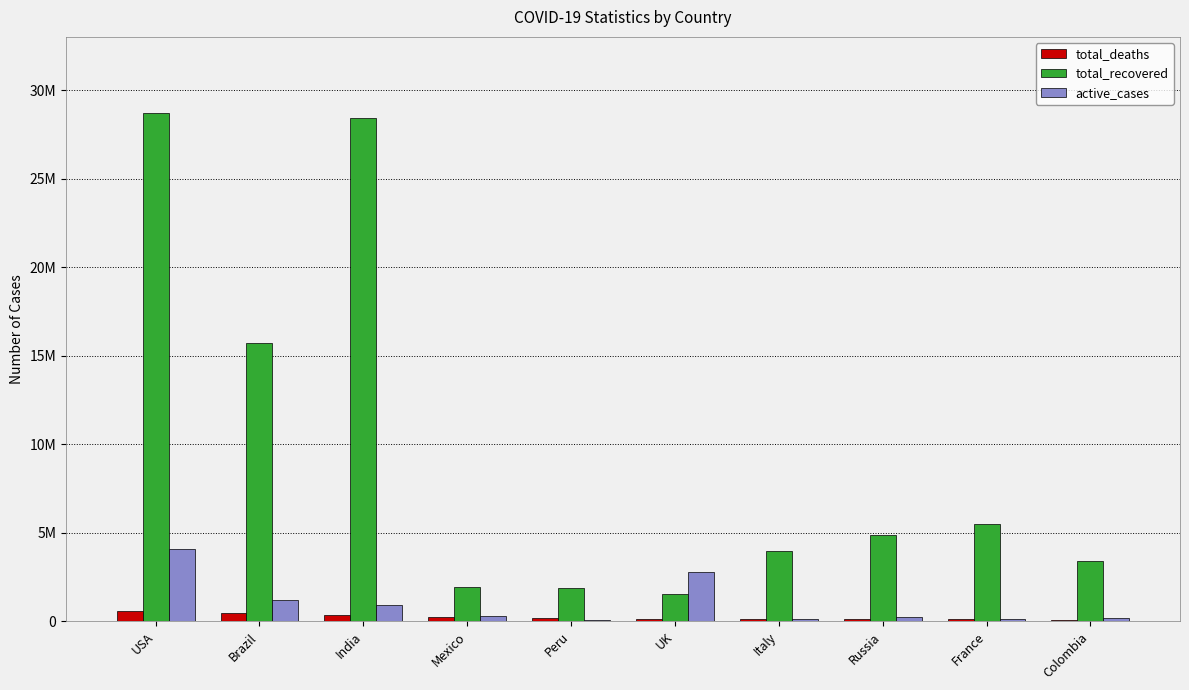

Is it true that total_recovered equals 4000000 at Italy?

True